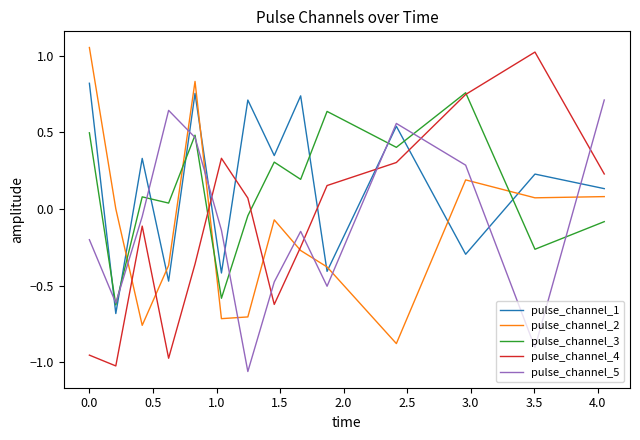

How many intersections are there between pulse_channel_2 and pulse_channel_5?

9